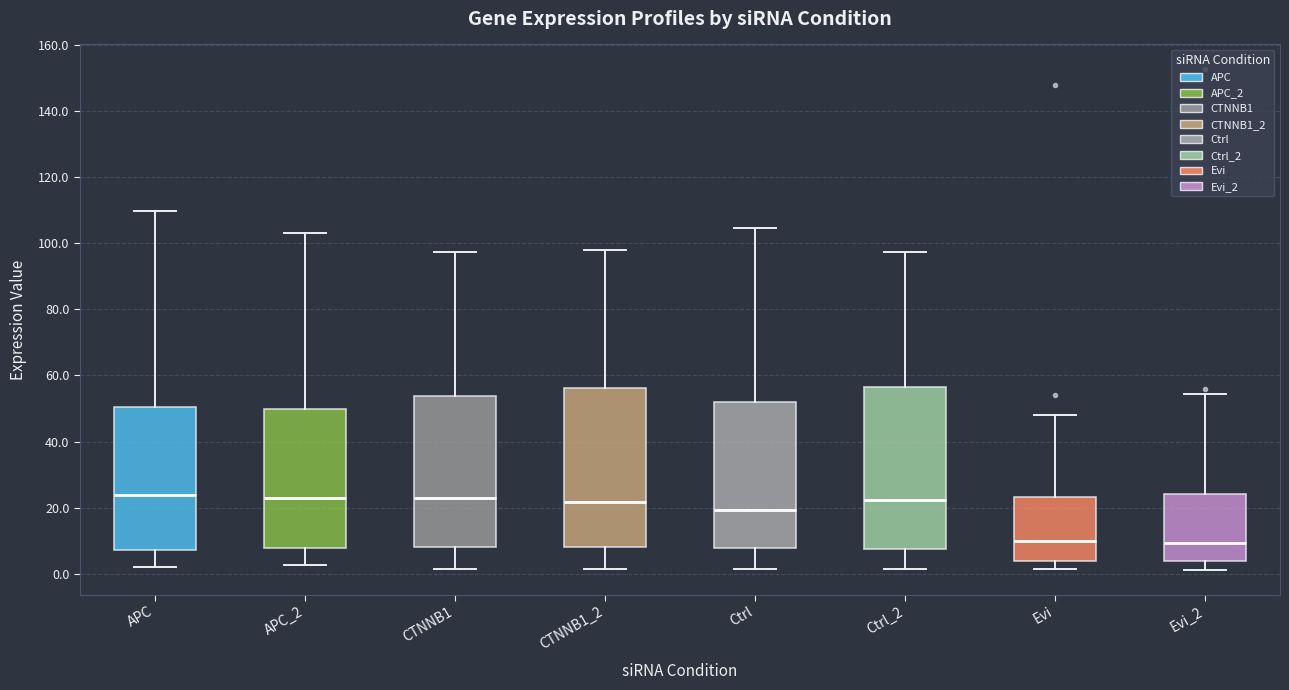

Reading left to right, transcribe this box plot: for each box, give where its median line is, the range the box spans, and where its two whiskers end, as read against the y-axis. The values are not printed on the chart, so give them approximately, as read against the axis.

APC: median 24, box 8 to 50, whiskers 2 to 110
APC_2: median 22, box 8 to 50, whiskers 2 to 102
CTNNB1: median 22, box 8 to 54, whiskers 2 to 98
CTNNB1_2: median 22, box 8 to 56, whiskers 2 to 98
Ctrl: median 20, box 8 to 52, whiskers 2 to 104
Ctrl_2: median 22, box 8 to 56, whiskers 2 to 98
Evi: median 10, box 4 to 24, whiskers 2 to 48
Evi_2: median 10, box 4 to 24, whiskers 2 to 54